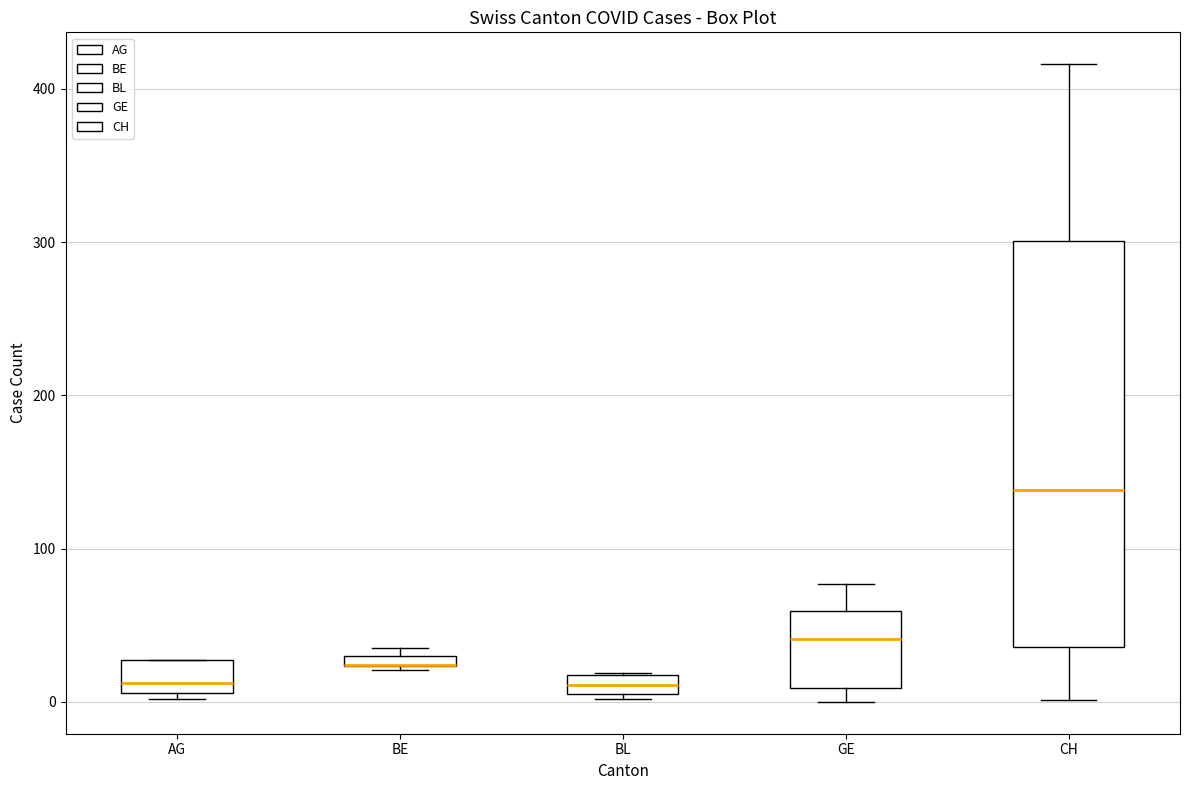

Where does the lower whisker of the box for CH end on the y-axis? The values are not printed on the chart, so give them approximately, as read against the axis.

0